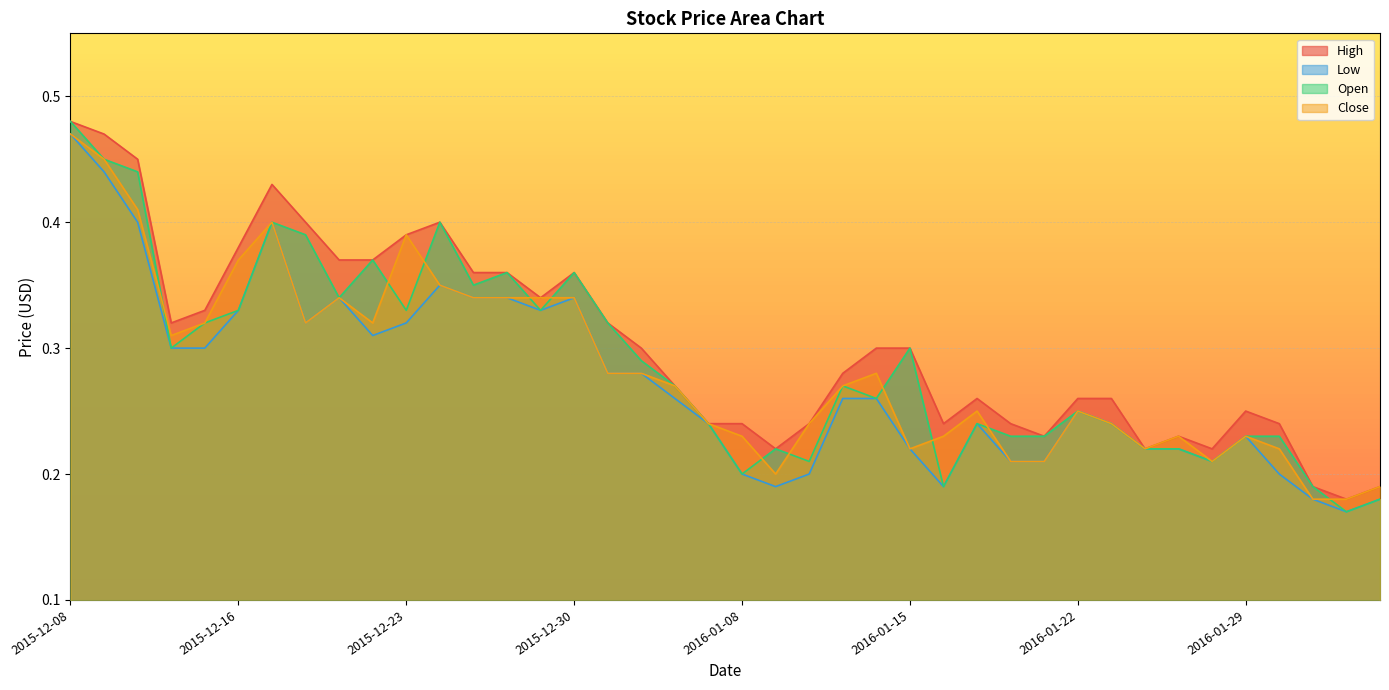

True or false: Low has a value of 0.2 at 2016-01-29.

True